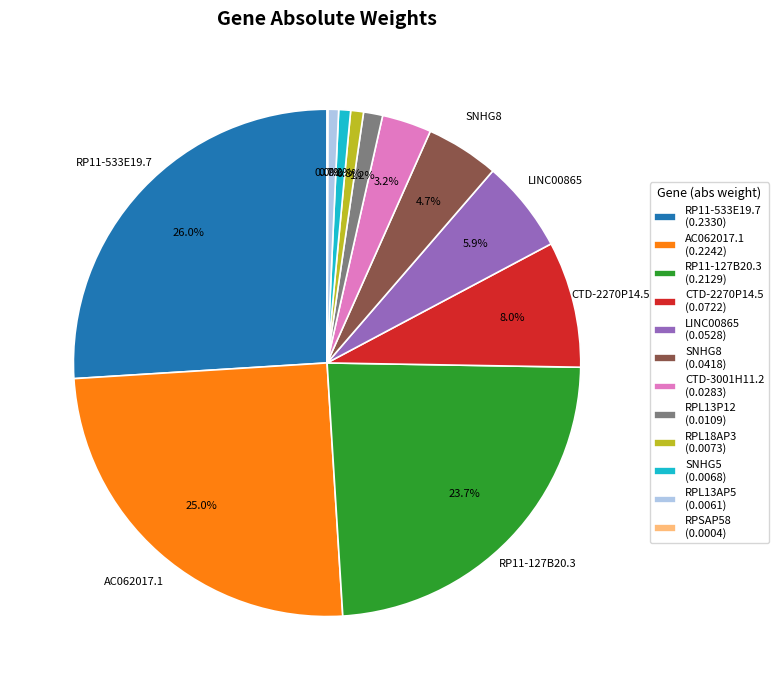

Do RPL13P12 and CTD-2270P14.5 together represent more than half of the pie?

No